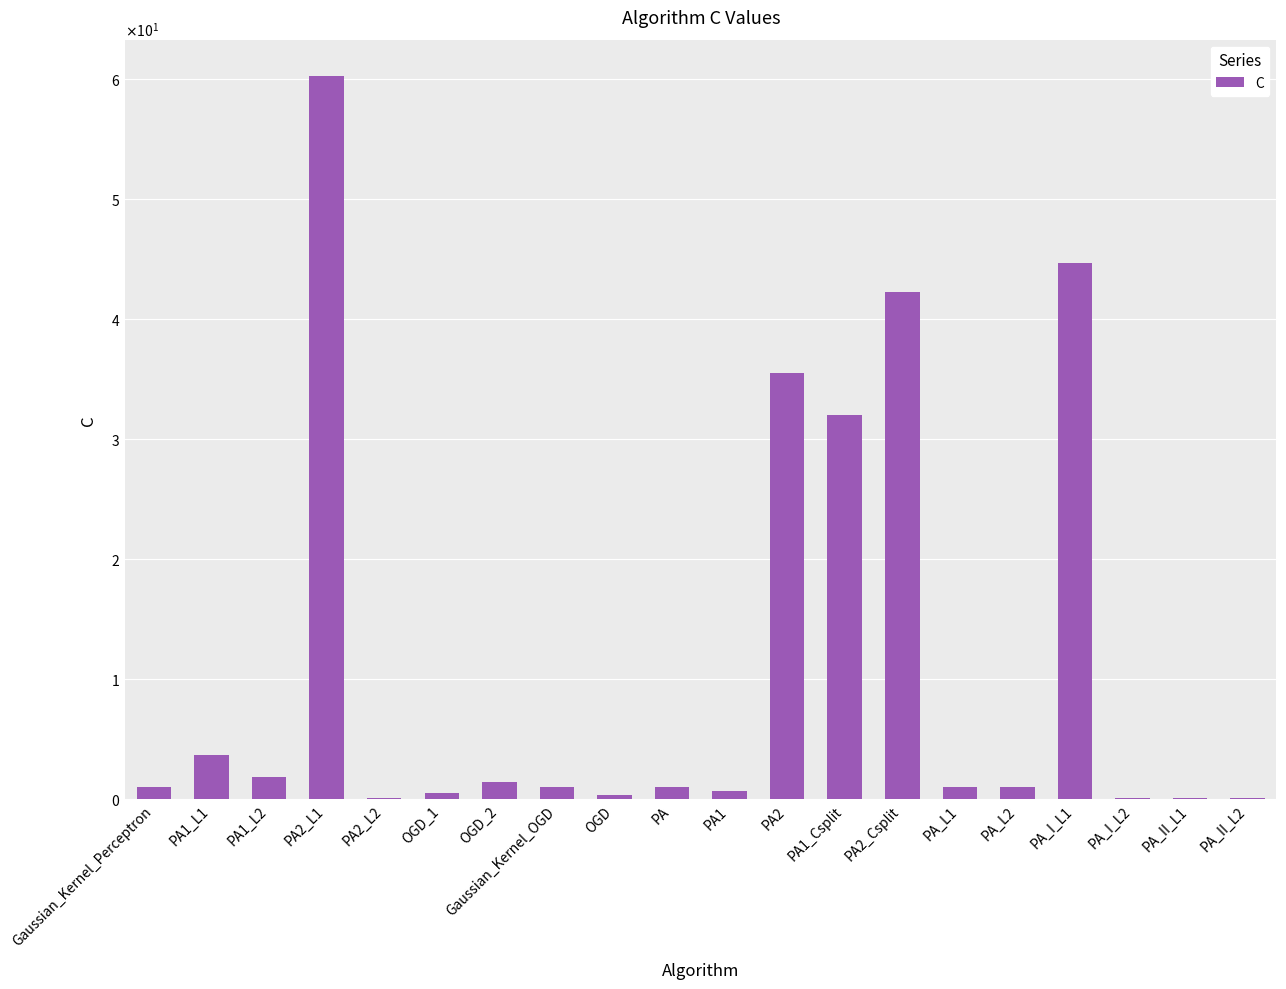

True or false: the data shows 2.2 at OGD_2.

False